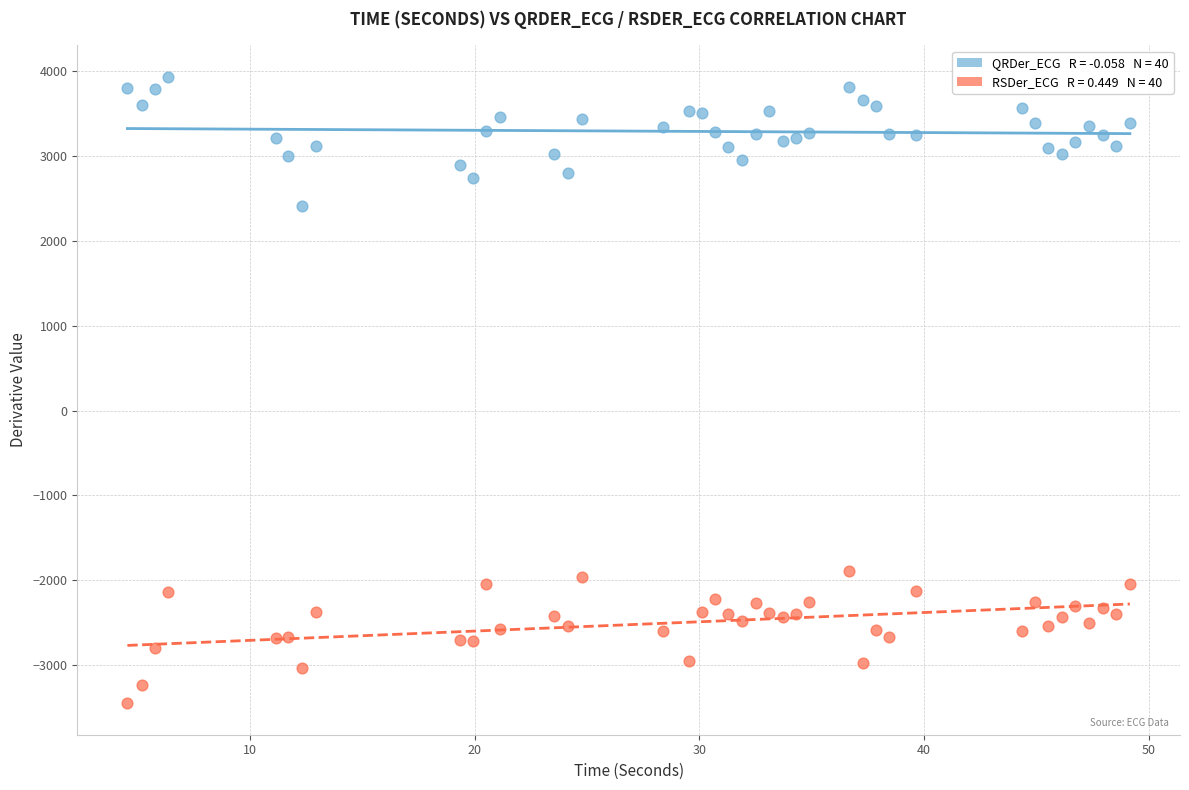

Across all data points, what is the range of Y values (max minus min)?

7388.7